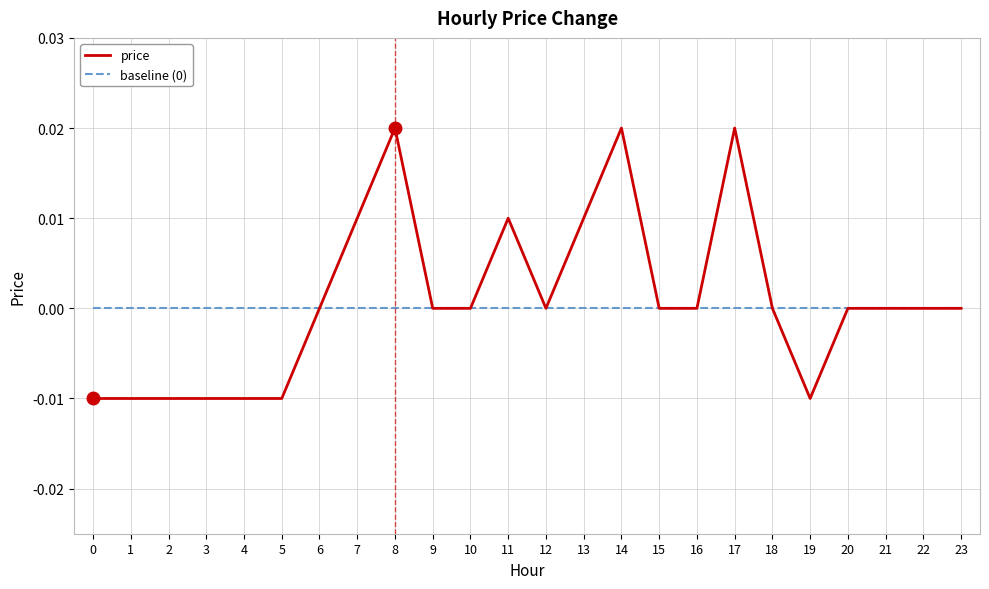

True or false: price has a value of 0.0 at 12.

True